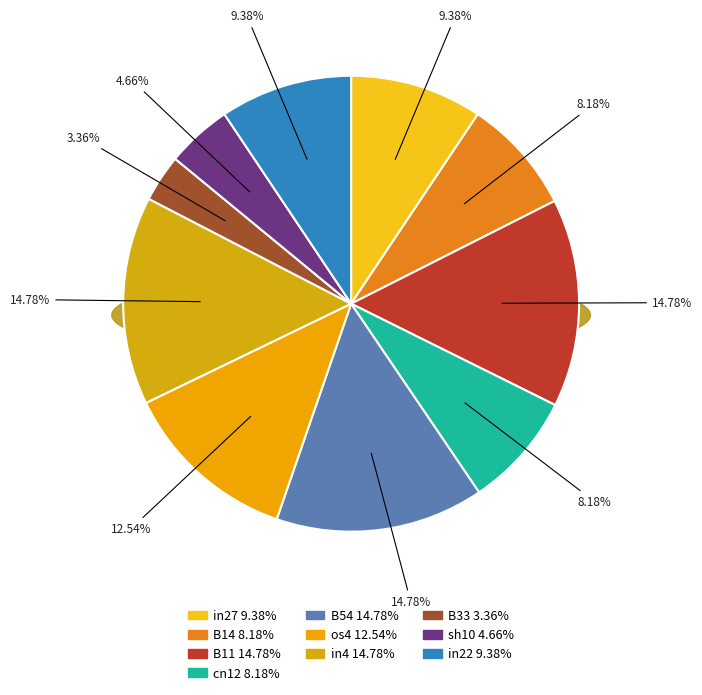

The sh10 slice represents 1% of the pie. True or false?

False